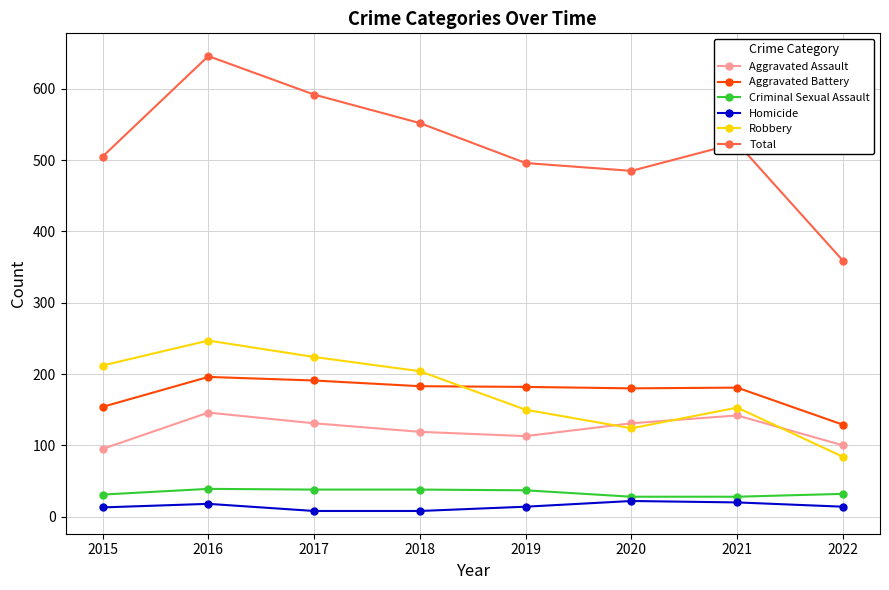

What is the difference between the second highest and second lowest values in the Total series?

107